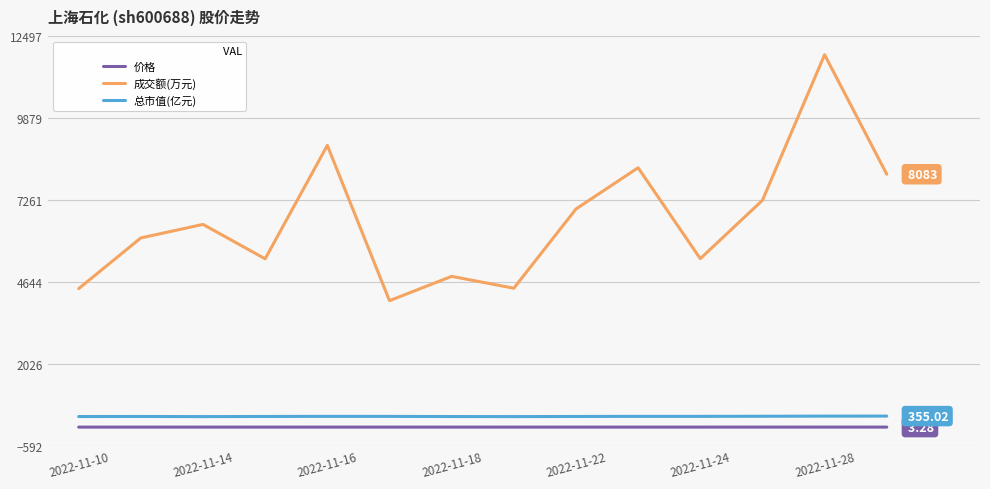

What is the difference between the maximum and minimum values in the 成交额(万元) series?

7859.0